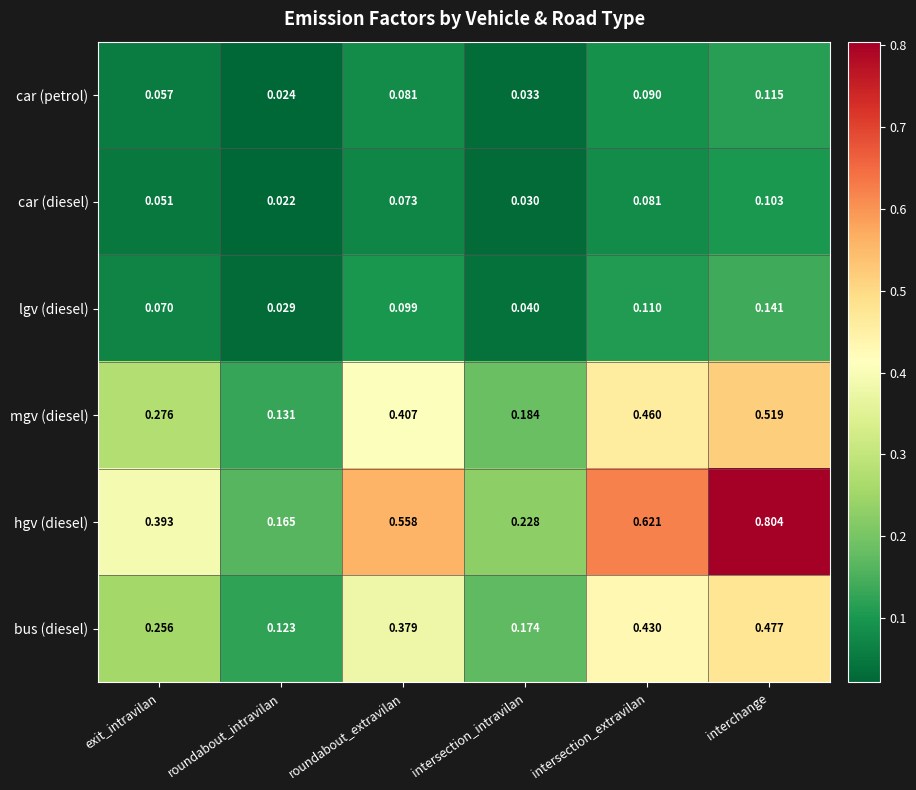

What is the spread (max minus min) of values at interchange?

0.7